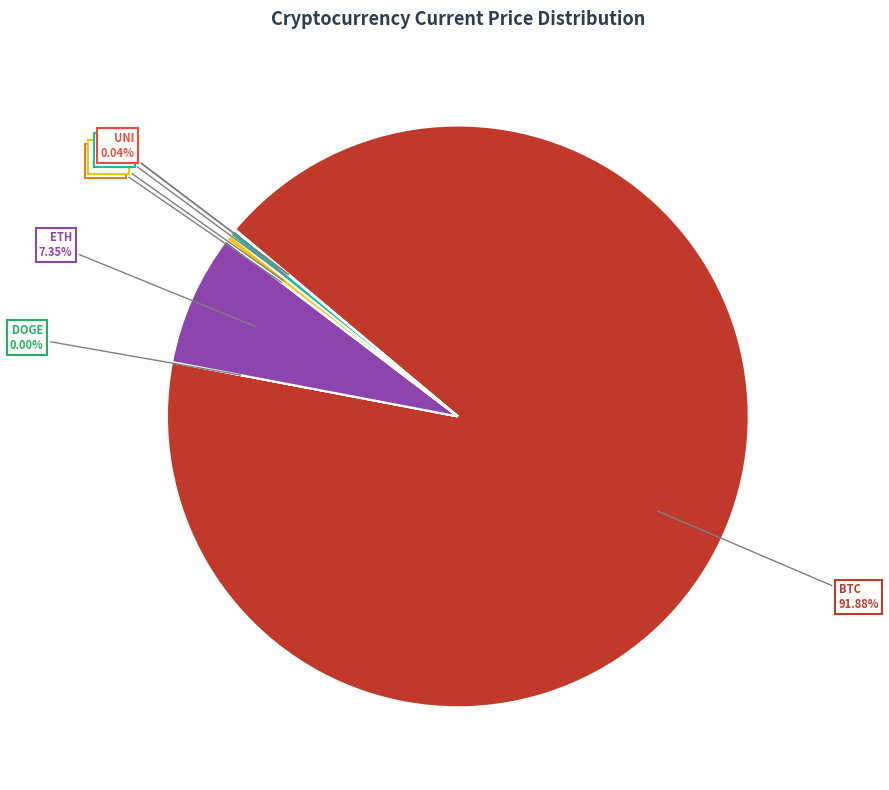

Which slice is the largest?

BTC